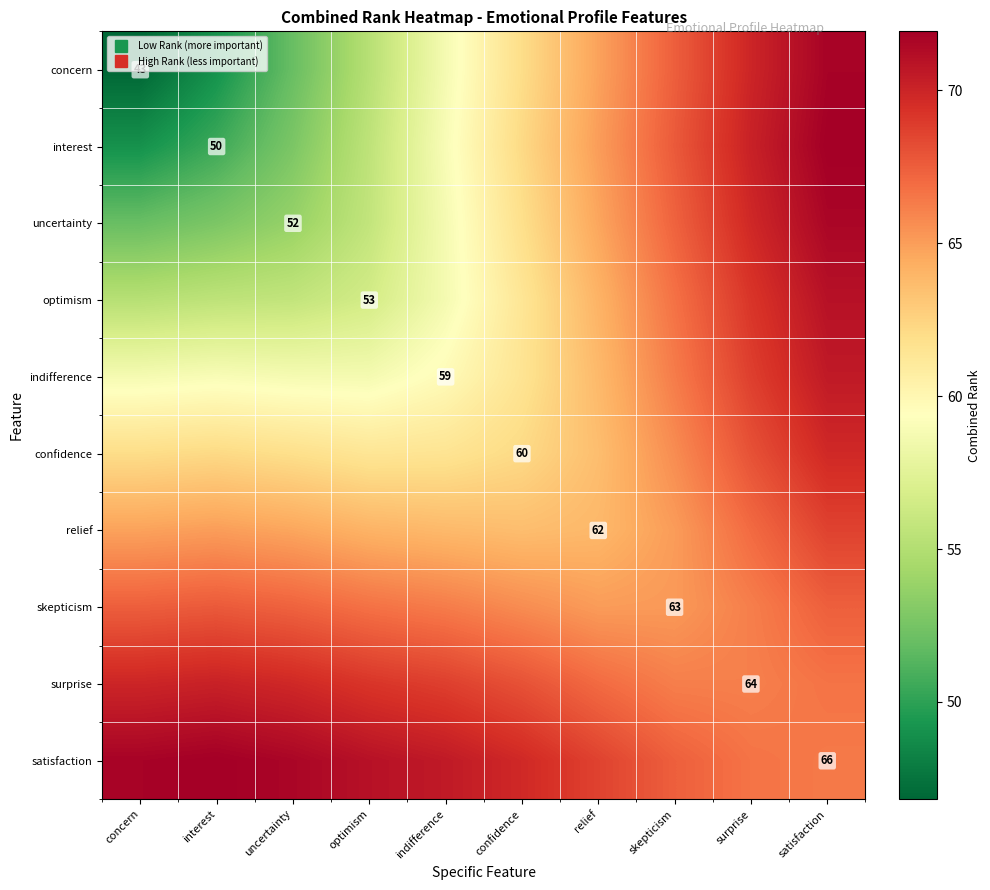

What is the difference between the maximum and minimum values in the surprise series?

4.0